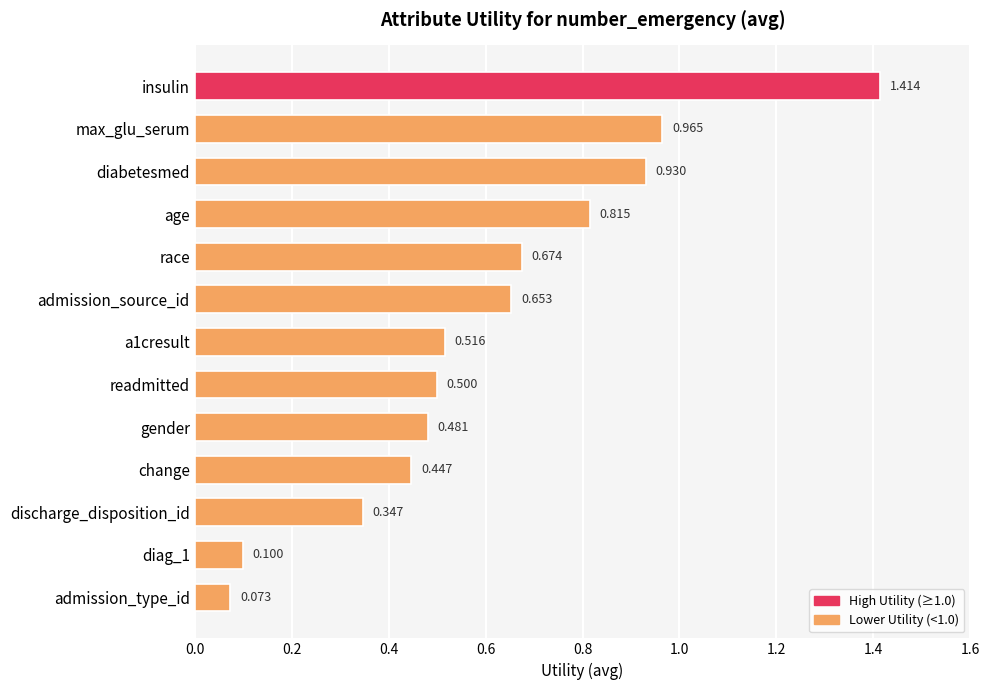

What is the label of the 10th bar from the bottom?

age